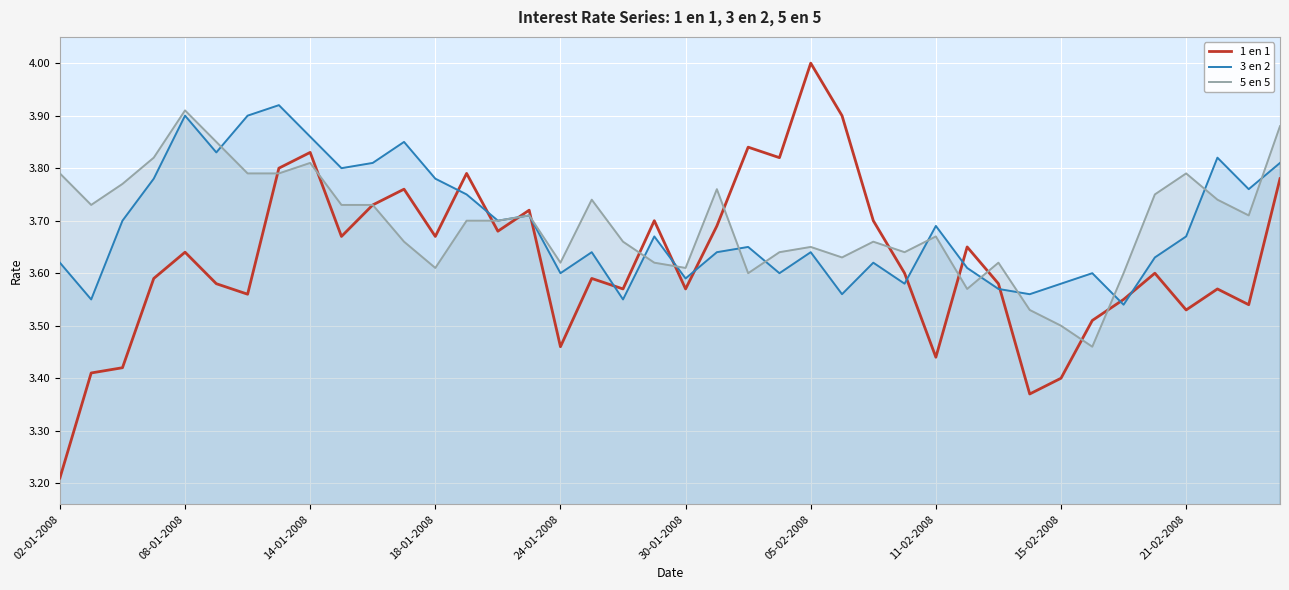

List the series in order of their peak value, highest first.

1 en 1, 3 en 2, 5 en 5